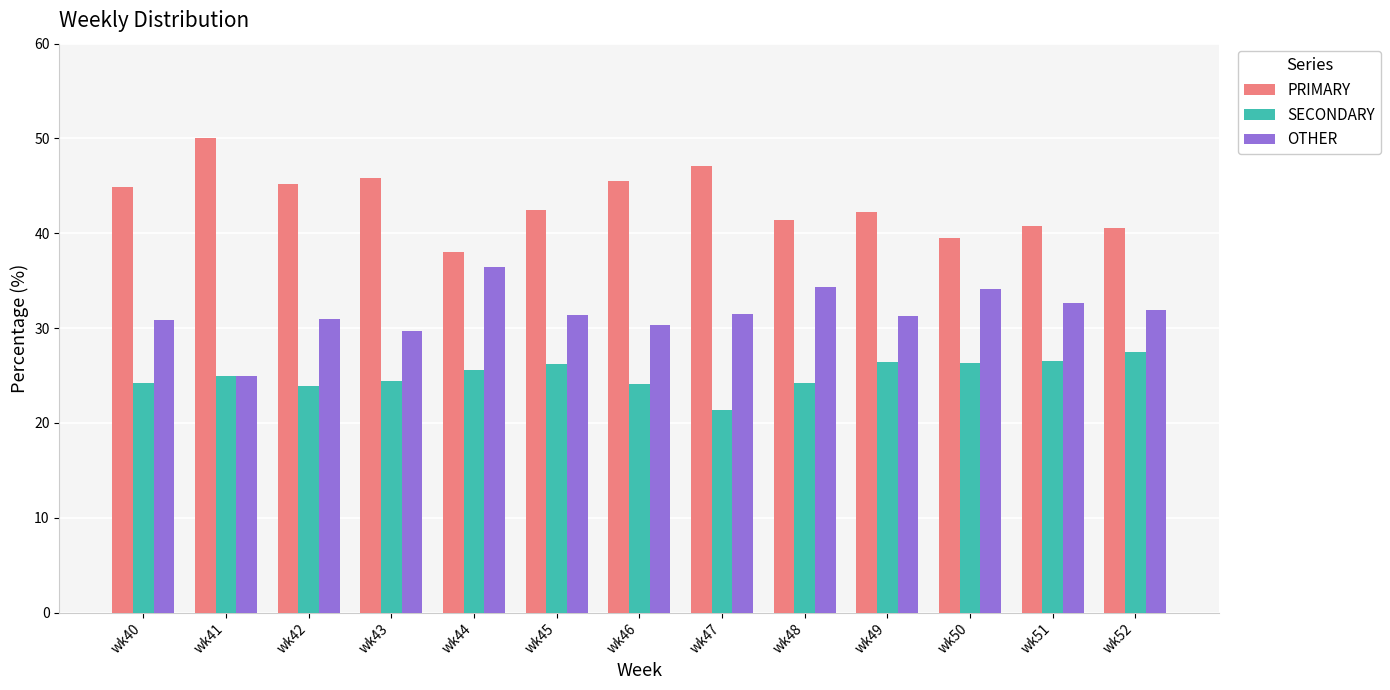

What is the total value across all series at wk47?

100.0